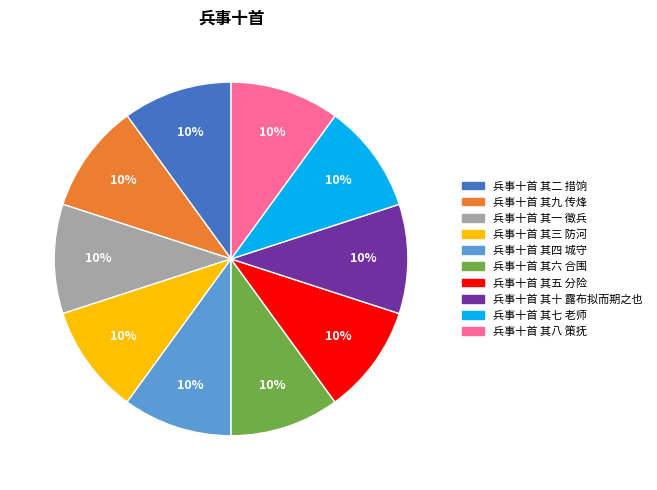

To the nearest percent, what is the average slice percentage?

10%